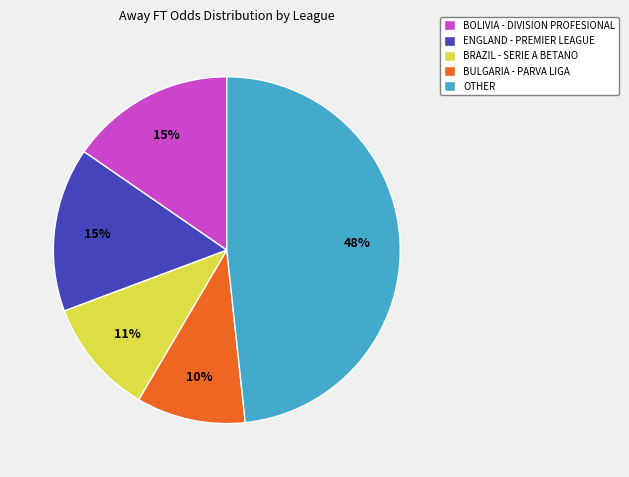

Combined, do BULGARIA - PARVA LIGA and ENGLAND - PREMIER LEAGUE account for over 50%?

No